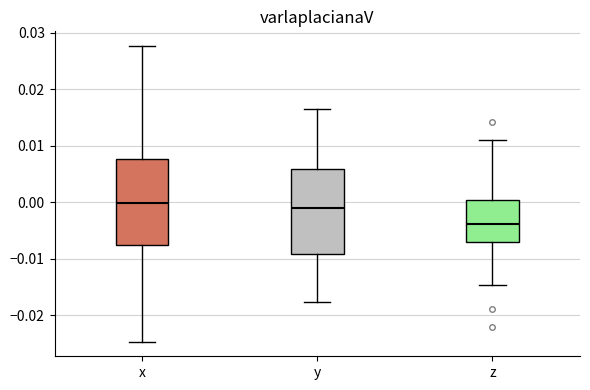

Which box's median line is the lowest?

z